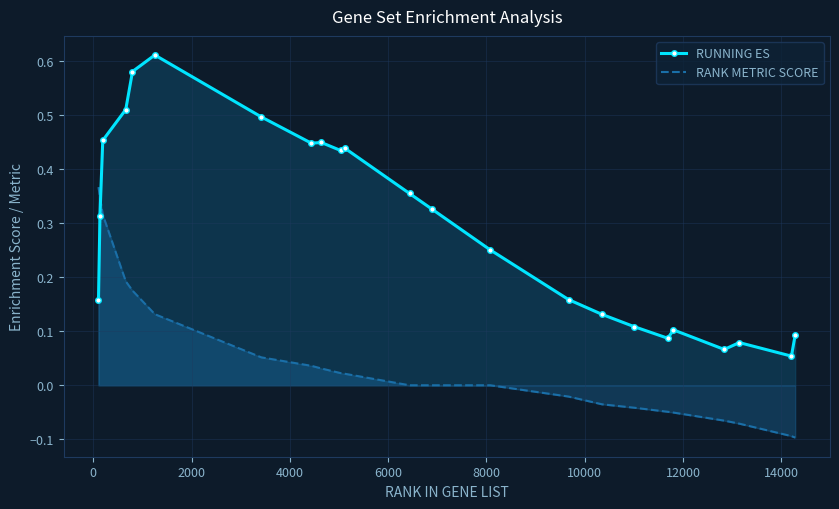

What is the minimum value for RUNNING ES?

0.1